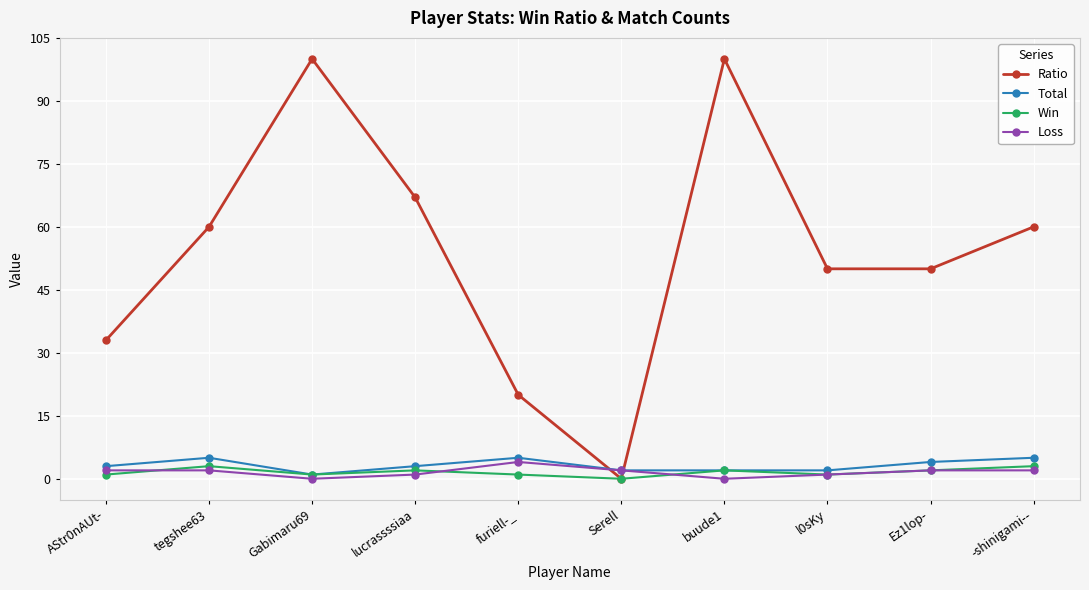

Where is the first local maximum for Ratio?

Gabimaru69